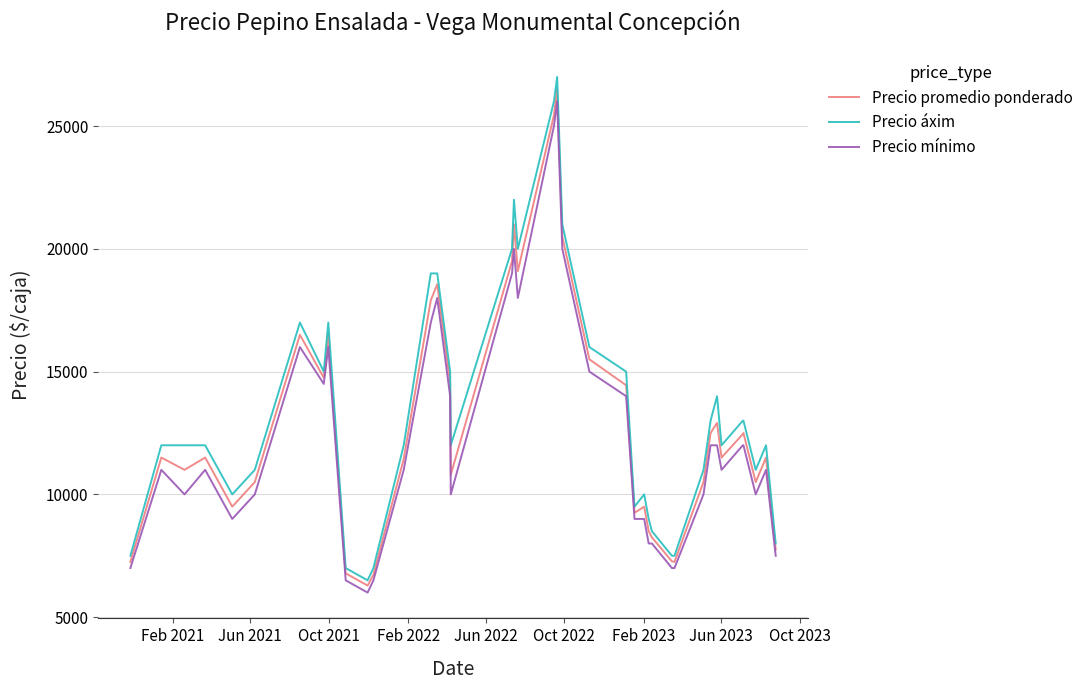

How many lines are shown in the chart?

3